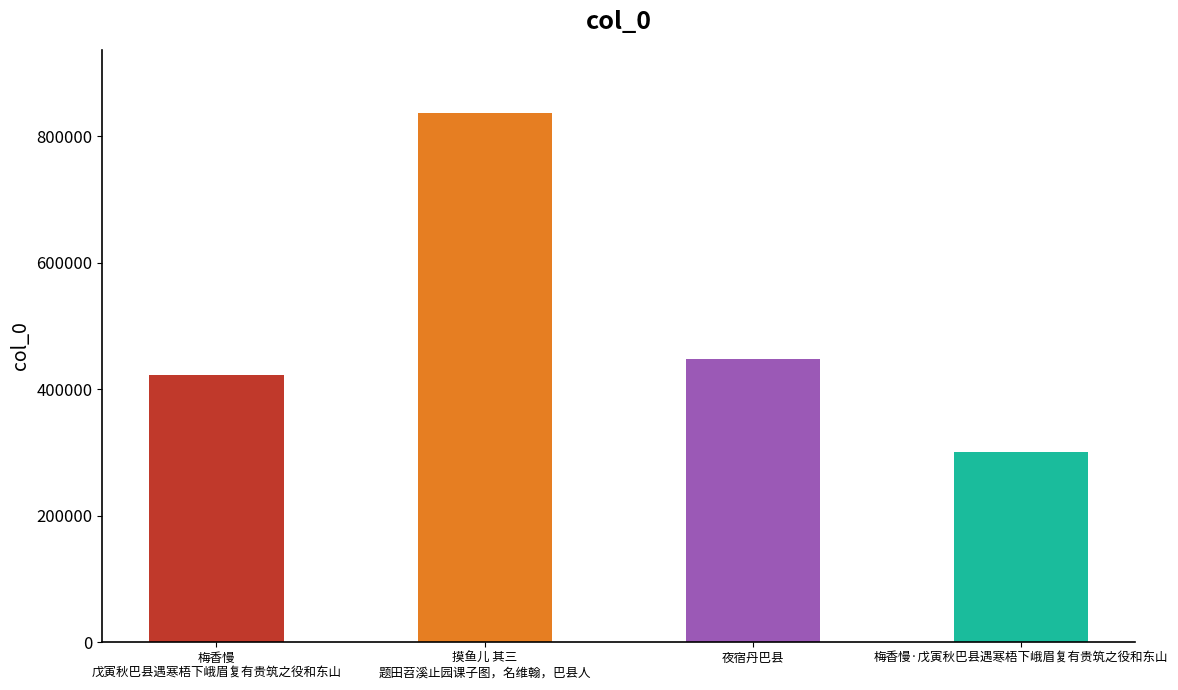

Are the bars grouped side by side (vs. stacked)?

No